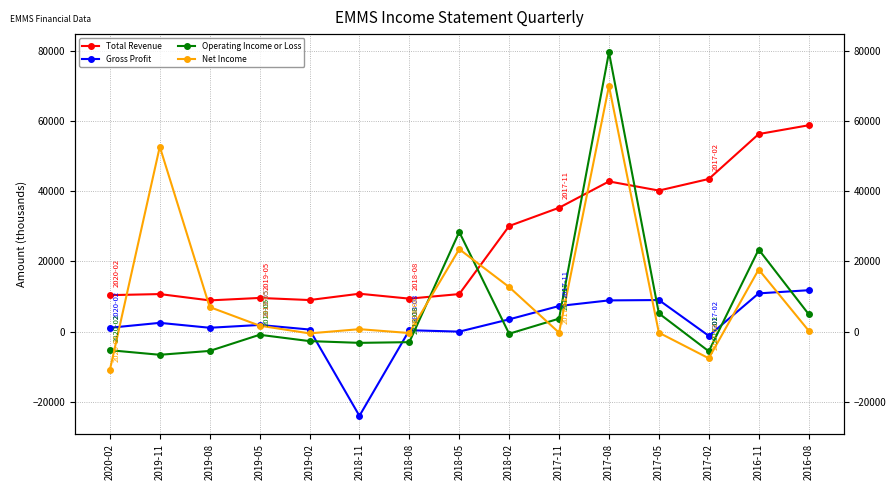

Where is Operating Income or Loss nearest to the value 36500?

2018-05